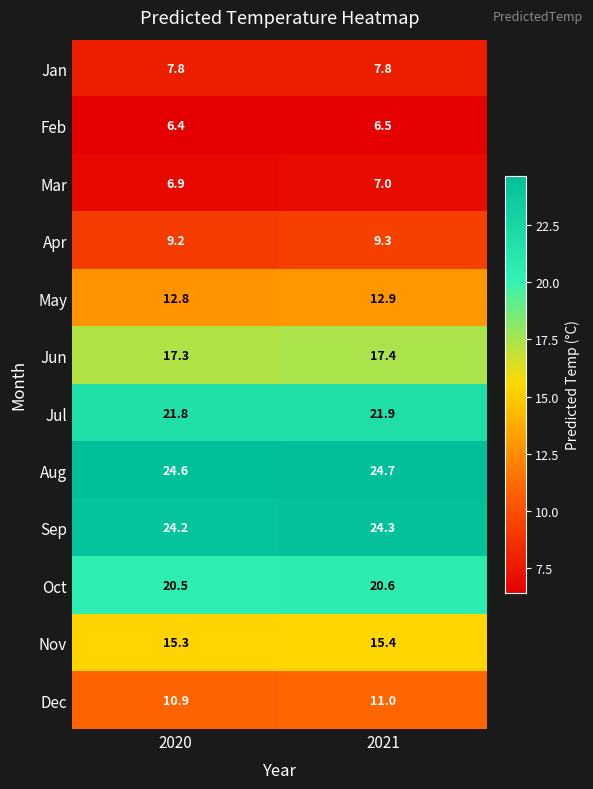

Is it true that Mar equals 12.4 at 2021?

False